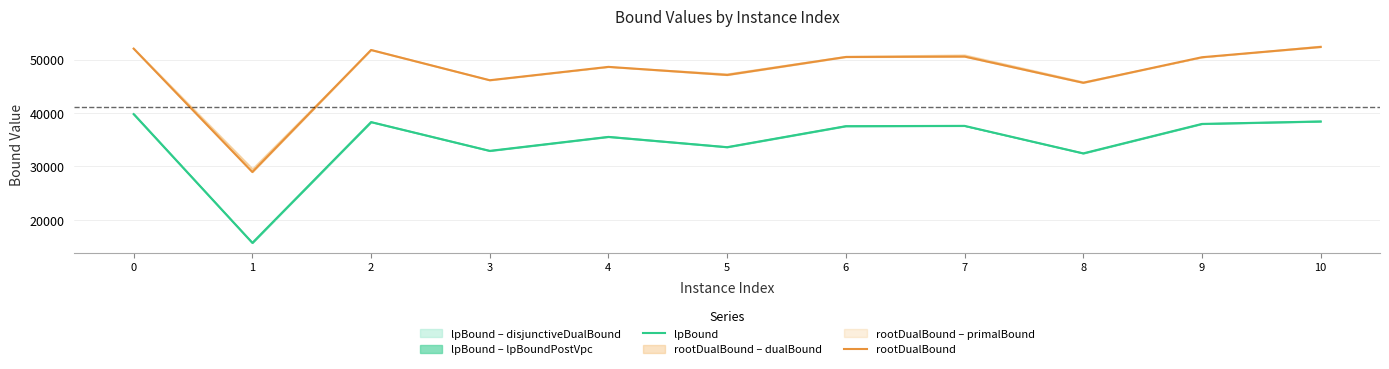

Does the chart display data point markers on the line(s)?

No